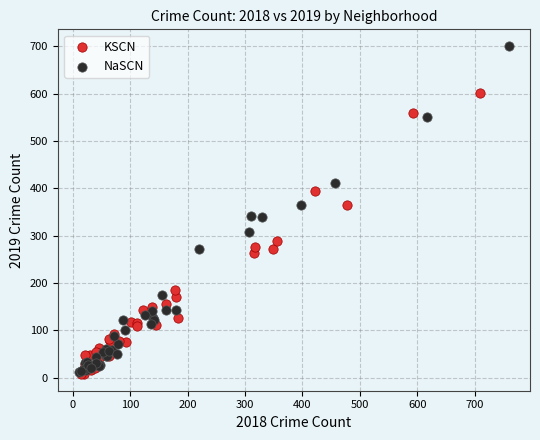

What are all the series names shown in the legend?

KSCN, NaSCN